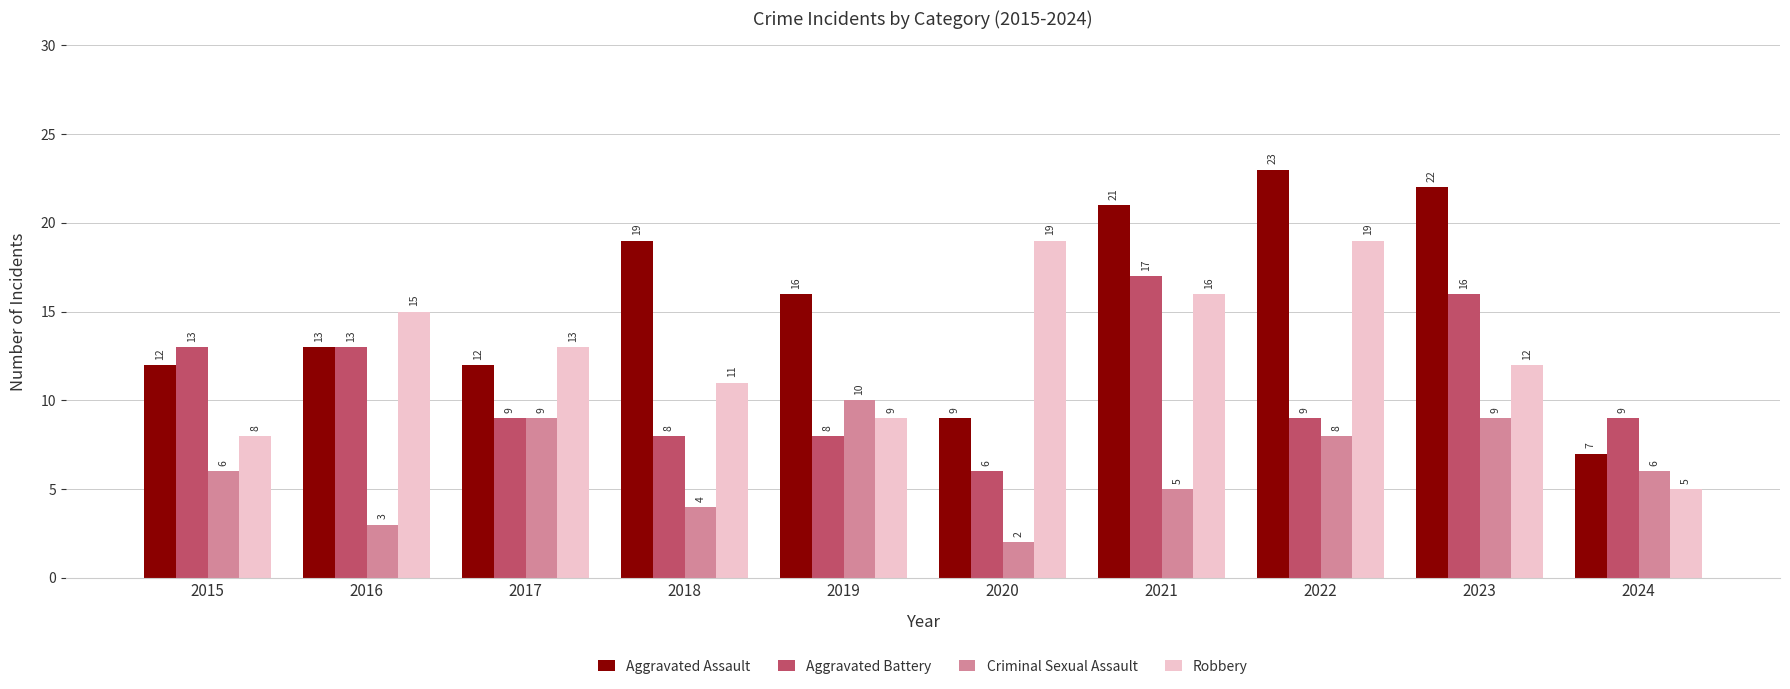

Rank the series at 2020 from lowest to highest value.

Criminal Sexual Assault, Aggravated Battery, Aggravated Assault, Robbery